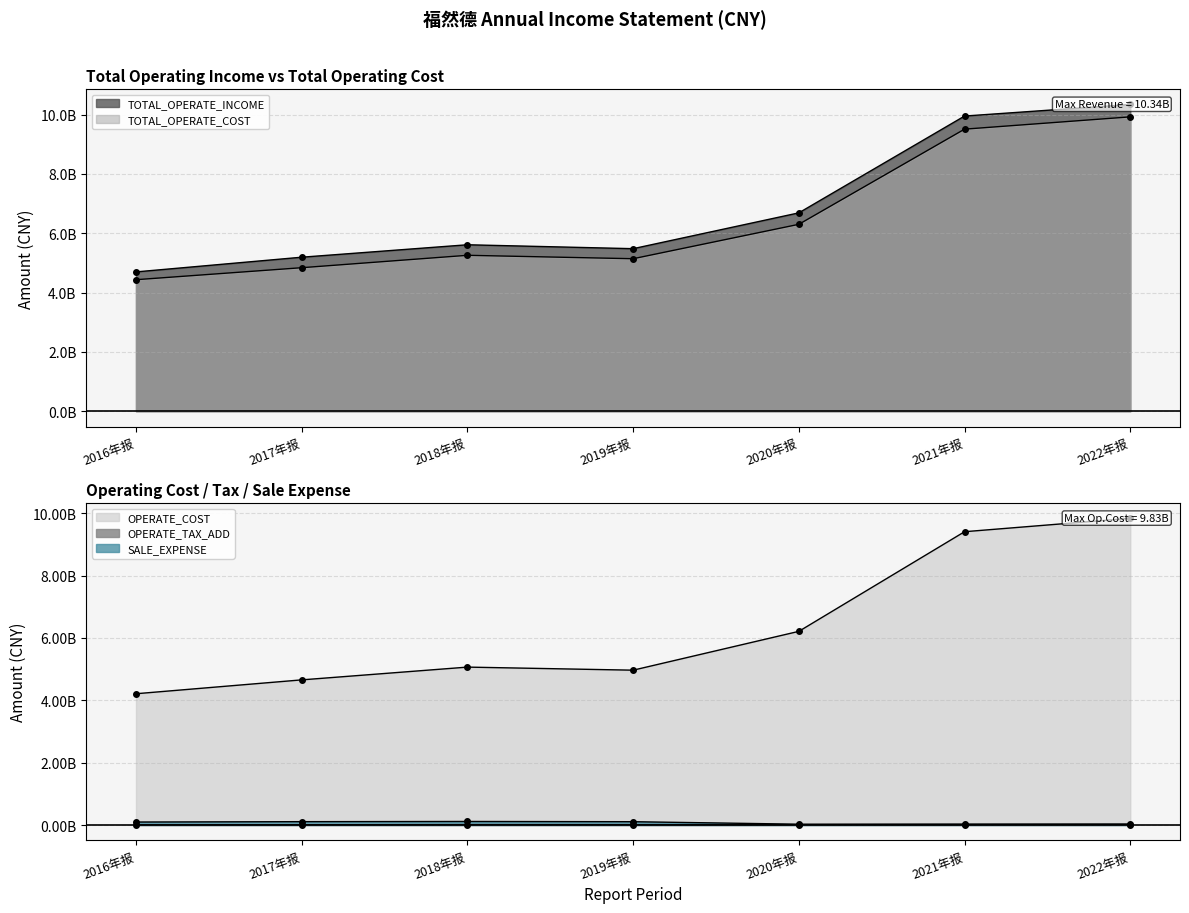

True or false: SALE_EXPENSE has a value of 146699016.3 at 2016年报.

False